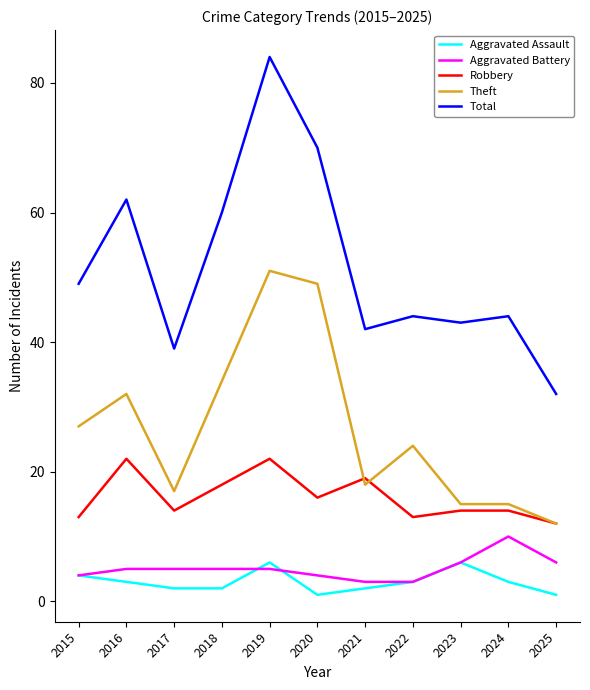

Which category has the lowest value in the Total series?

2025